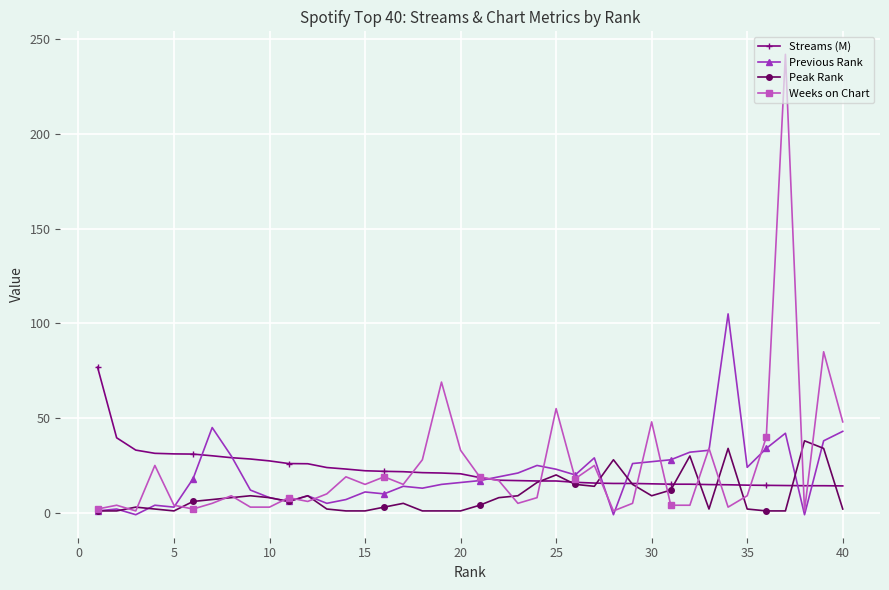

True or false: Peak Rank has more than 2 points higher than both neighbors.

True